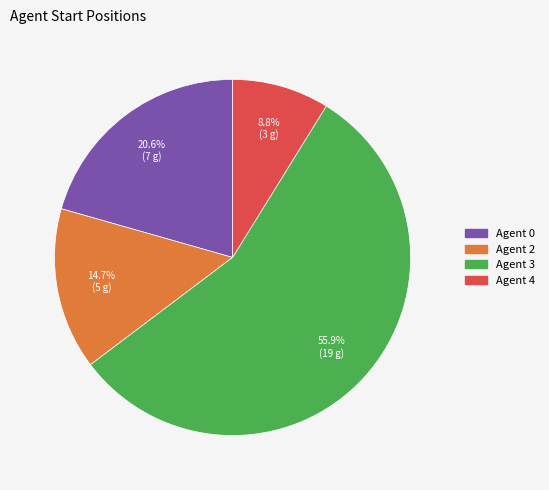

Does any single category account for the majority?

Yes